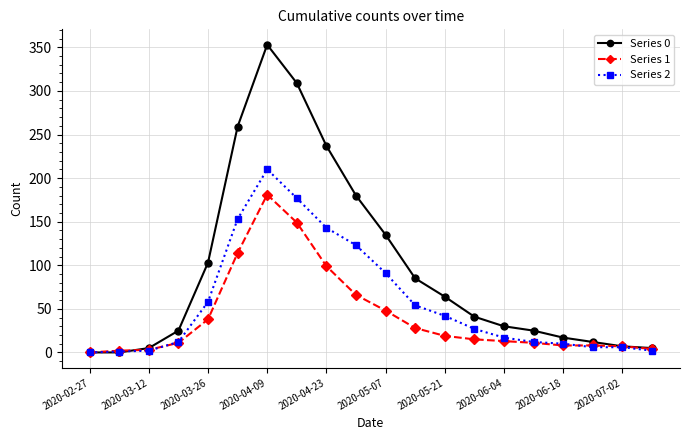

At how many categories does at least one series exceed 196?

4